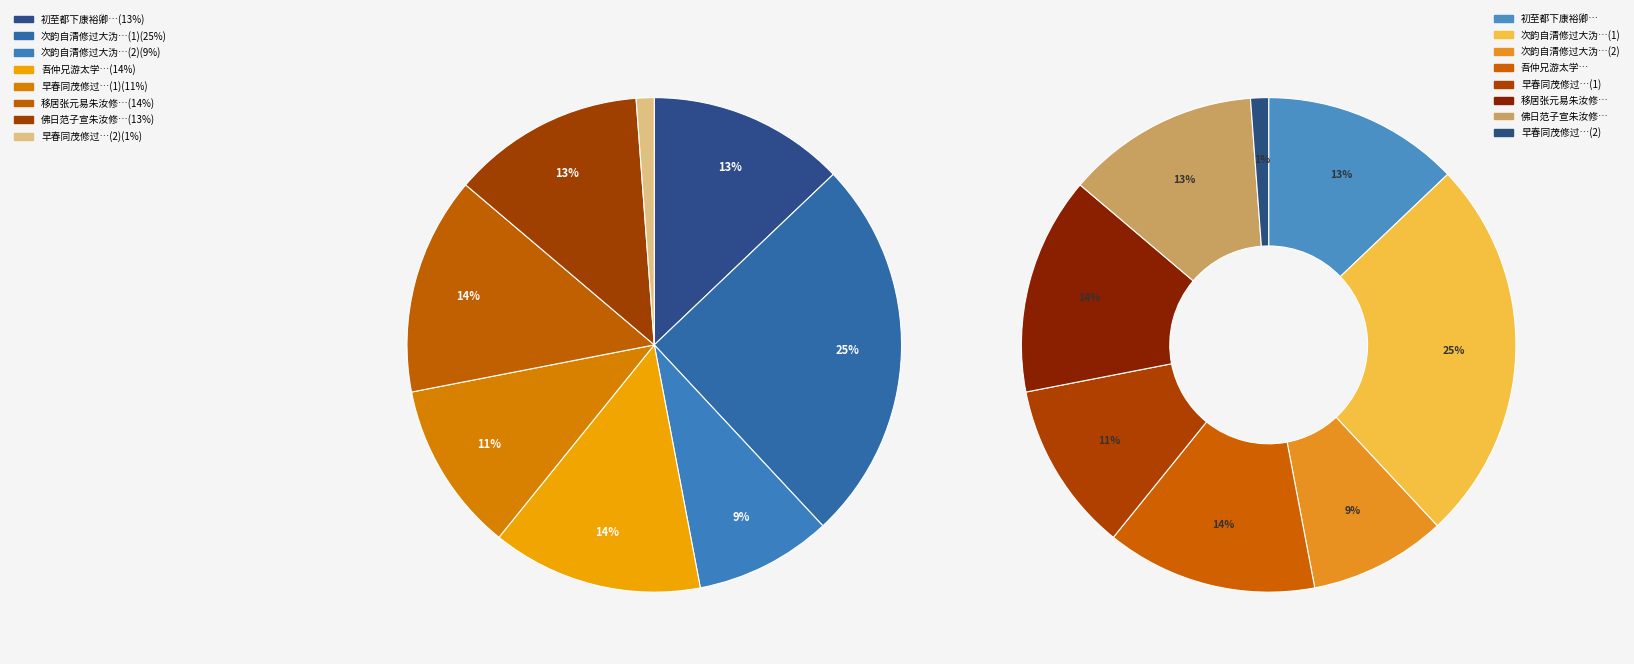

How many slices are in this pie chart?

8